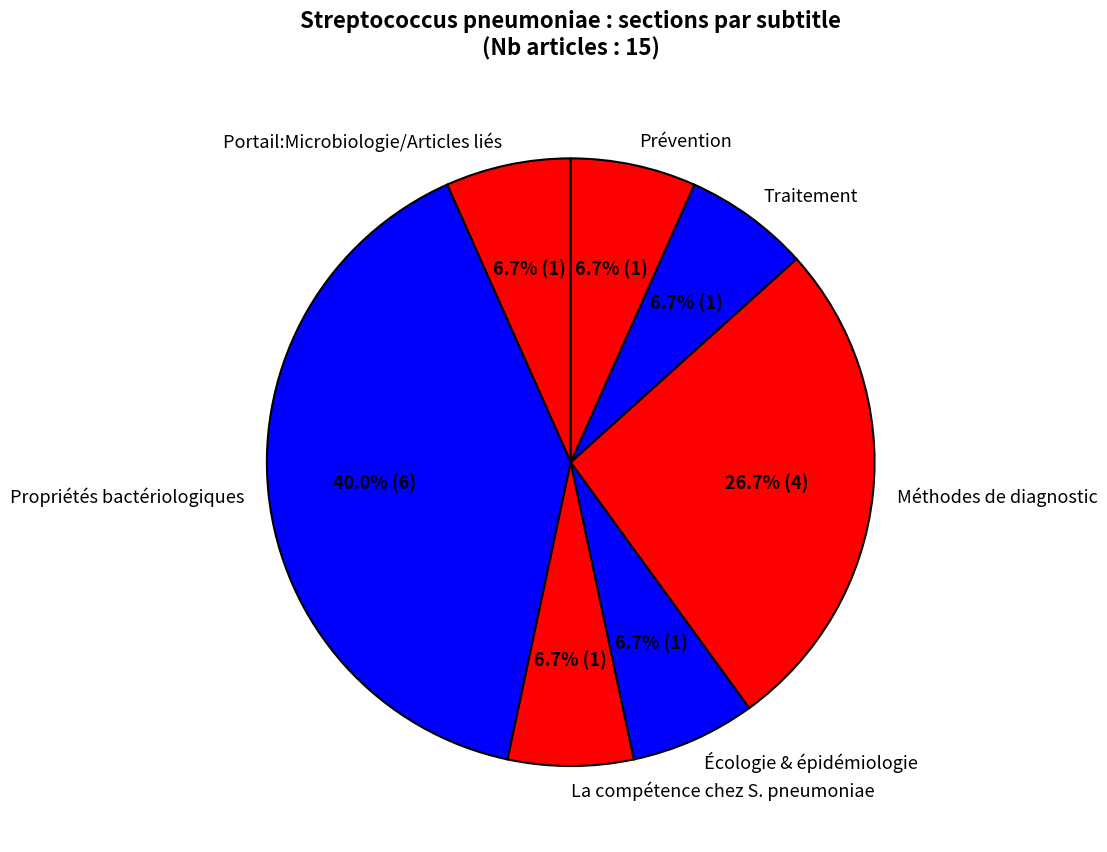

Count the number of slices in the pie.

7